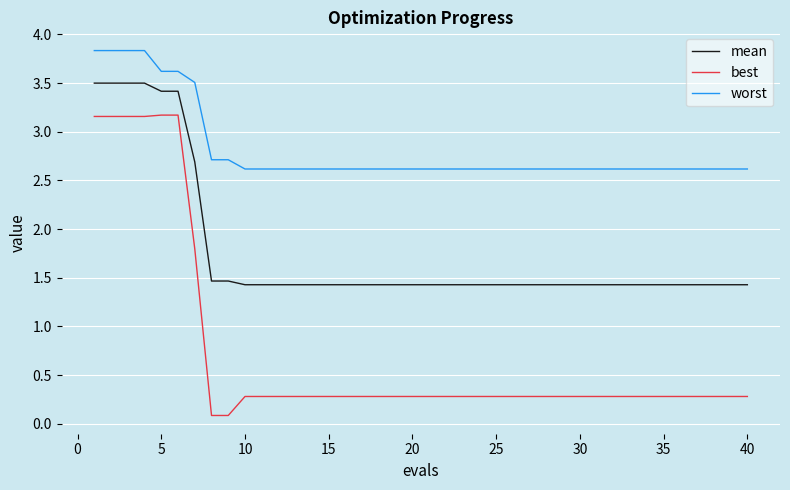

What is the maximum value shown in the chart?

3.8